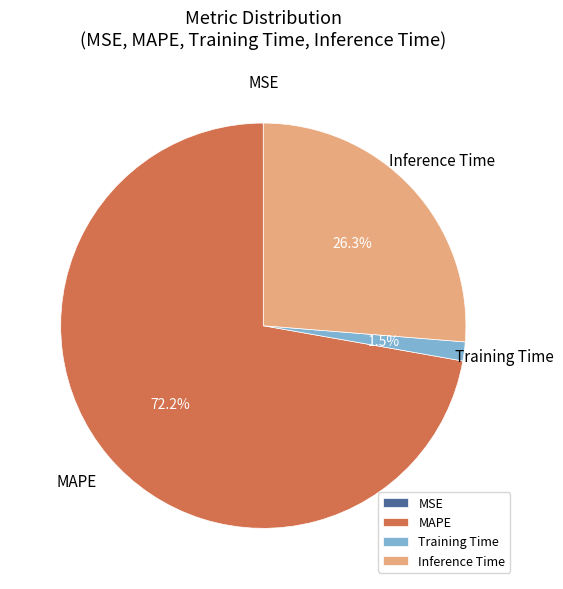

What portion of the pie excludes Inference Time?

73.7%